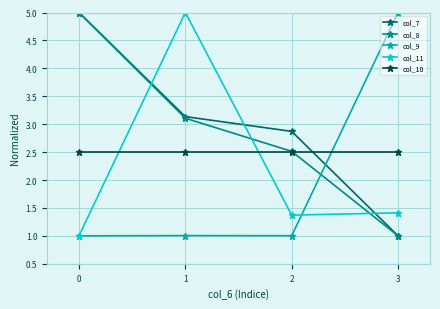

How many lines are shown in the chart?

5